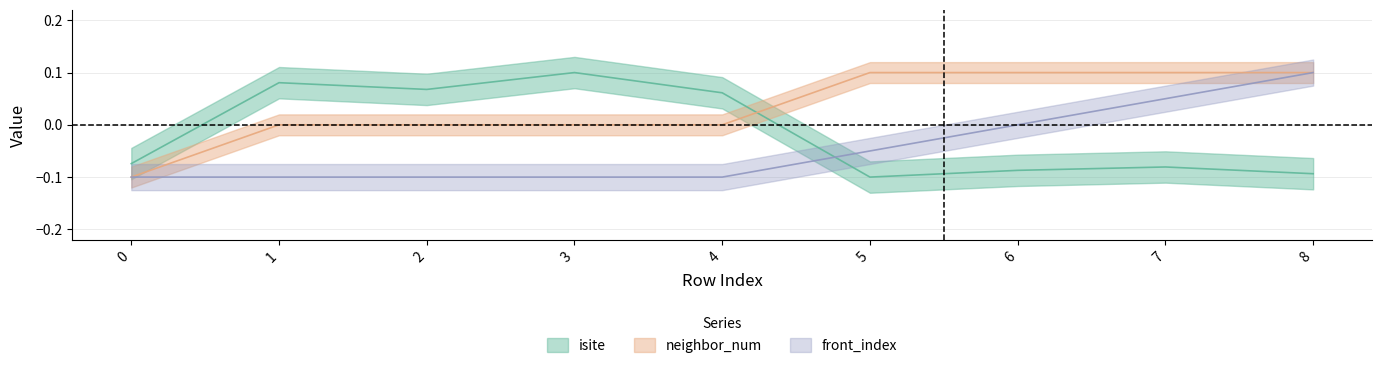

Reading right to left, transcribe all the data shown in this chart.

isite: -0.1	-0.1	-0.1	-0.1	0.1	0.1	0.1	0.1	-0.1
neighbor_num: 0.1	0.1	0.1	0.1	0.0	0.0	0.0	0.0	-0.1
front_index: 0.1	0.1	0.0	-0.1	-0.1	-0.1	-0.1	-0.1	-0.1